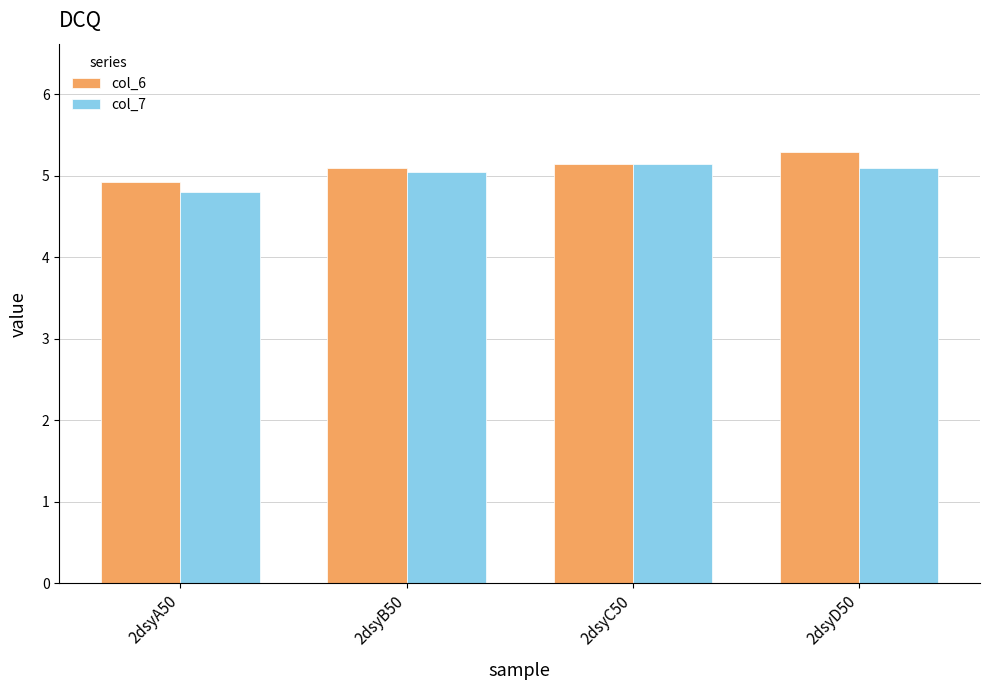

What is the difference between the maximum and second lowest values in the col_7 series?

0.1